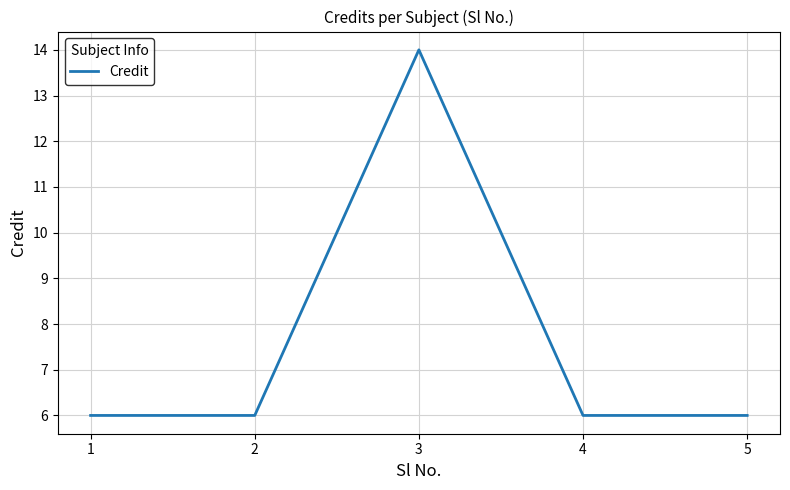

Does the chart display data point markers on the line(s)?

No